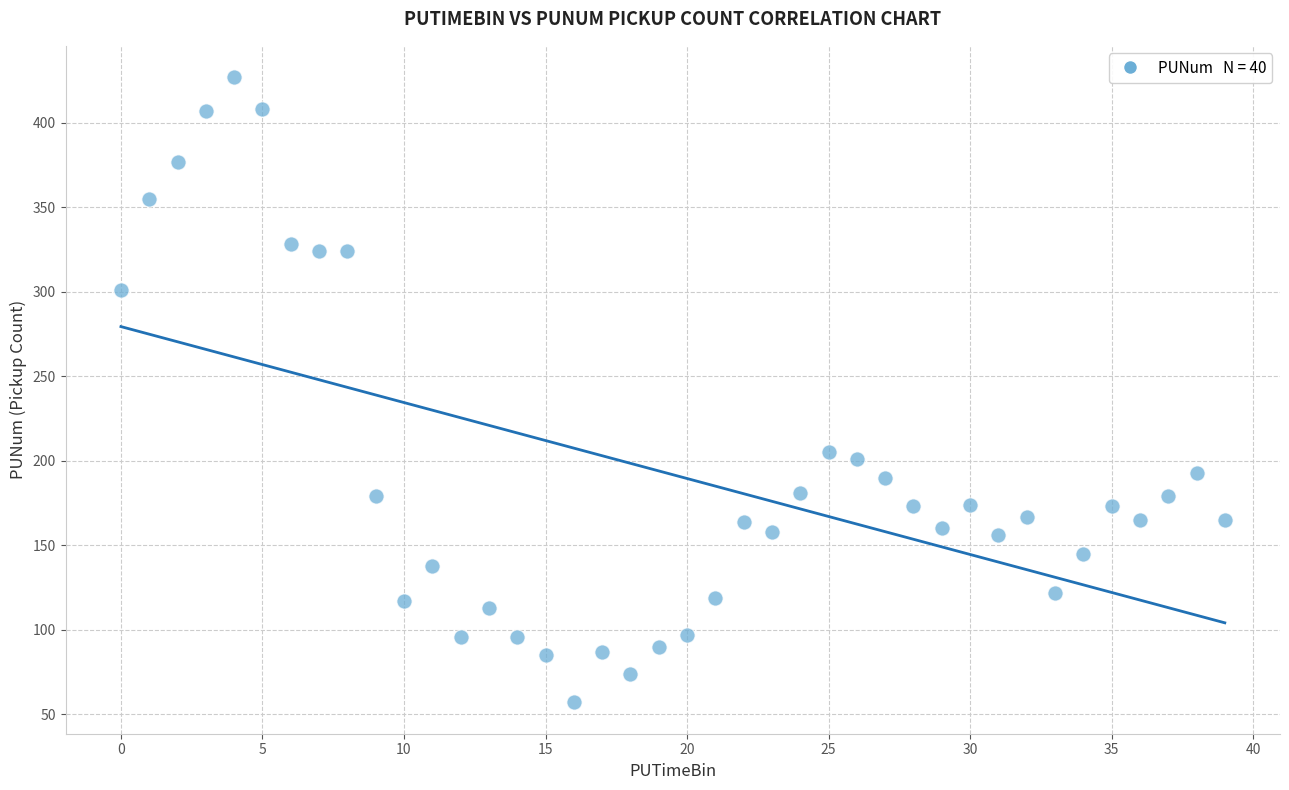

What is the range of Y values (max minus min)?

370